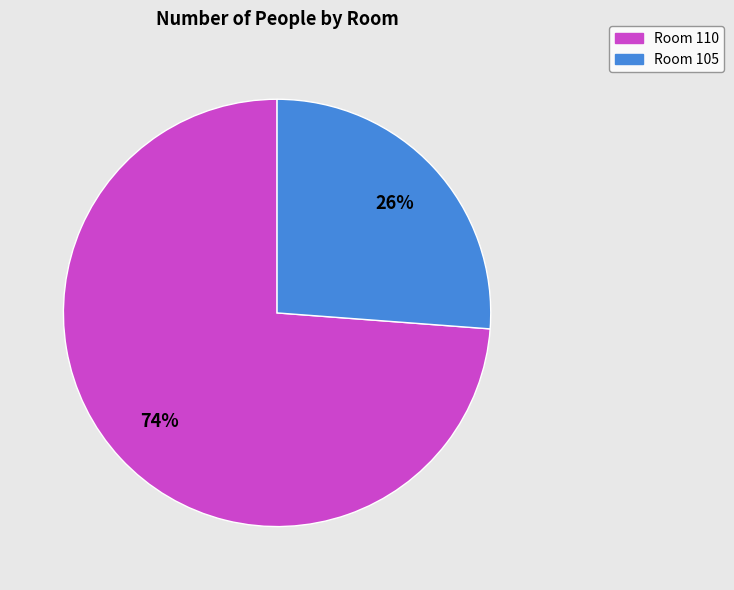

How many segments does this pie chart have?

2